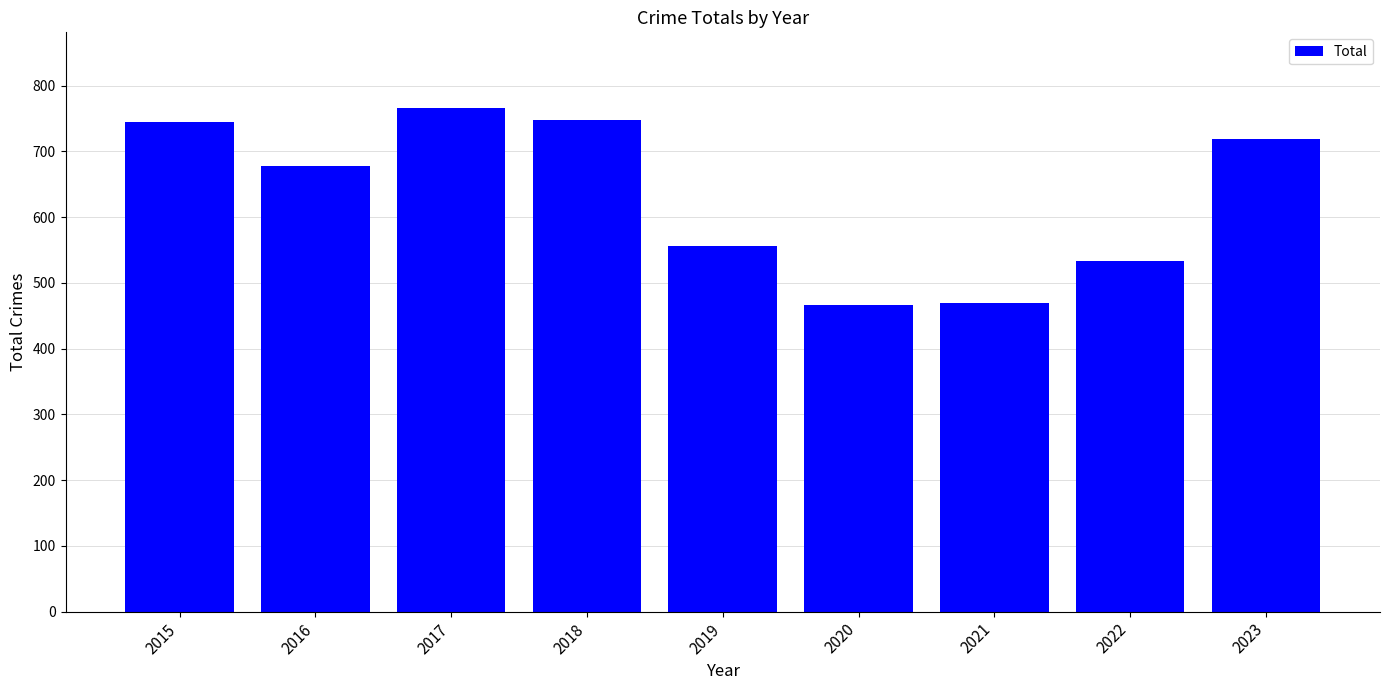

How many distinct data groups are displayed?

1